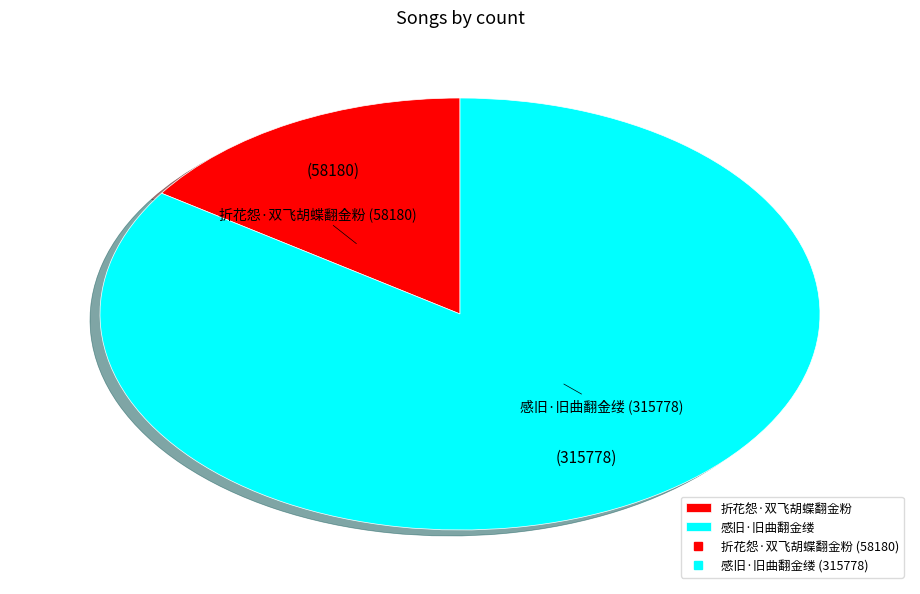

What is the largest slice in the pie chart?

感旧·旧曲翻金缕